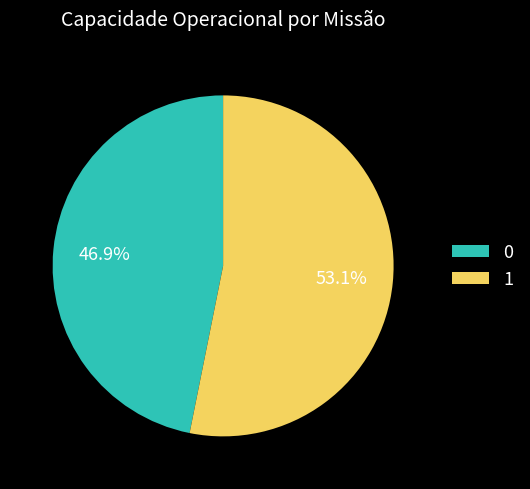

What is the majority slice?

1